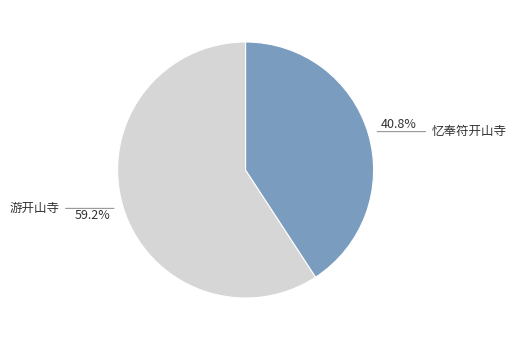

What is the largest slice in the pie chart?

游开山寺